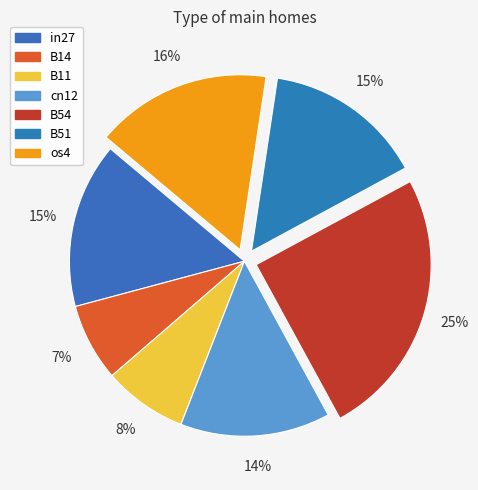

True or false: in27 accounts for 9% of the total.

False